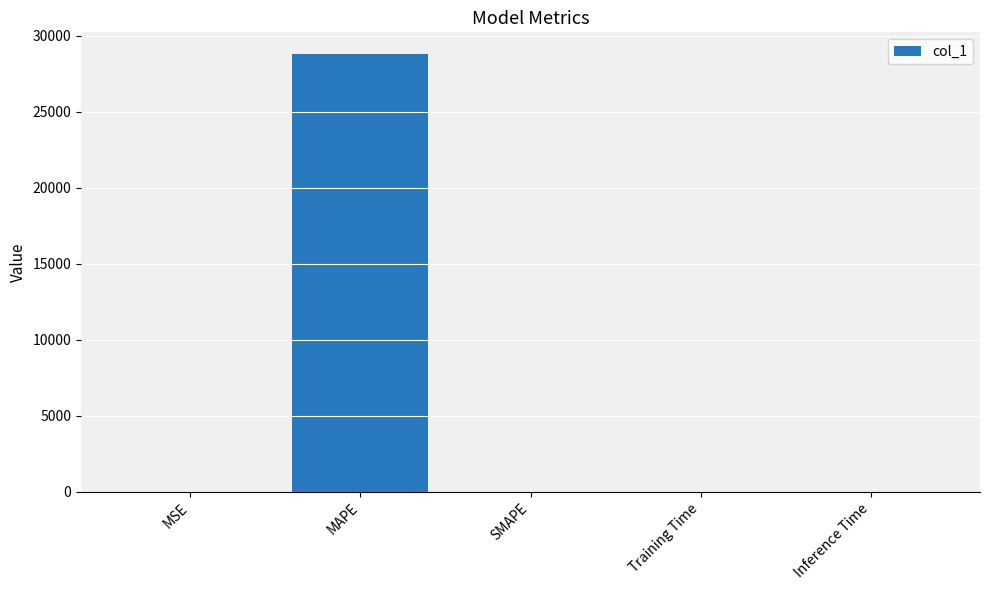

What is the maximum value shown in the chart?

28796.1